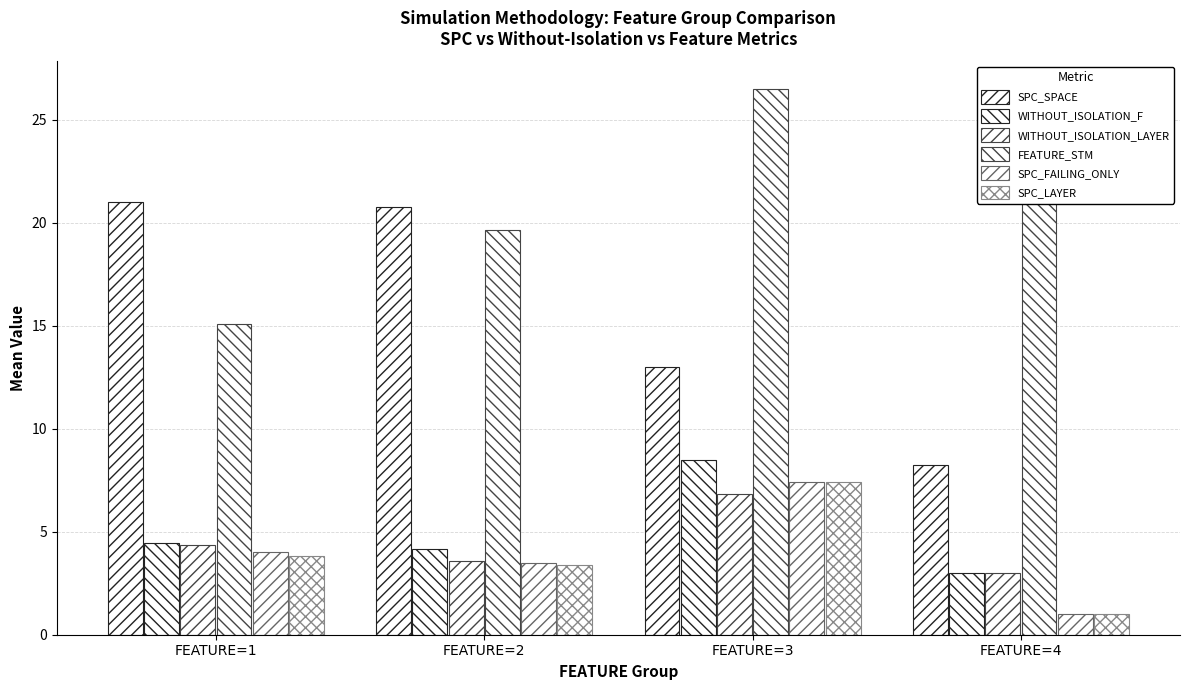

Reading left to right, extract all data points from this chart.

SPC_SPACE: FEATURE=1=21.0	FEATURE=2=20.7	FEATURE=3=13.0	FEATURE=4=8.2
WITHOUT_ISOLATION_F: FEATURE=1=4.5	FEATURE=2=4.2	FEATURE=3=8.5	FEATURE=4=3.0
WITHOUT_ISOLATION_LAYER: FEATURE=1=4.4	FEATURE=2=3.6	FEATURE=3=6.8	FEATURE=4=3.0
FEATURE_STM: FEATURE=1=15.1	FEATURE=2=19.6	FEATURE=3=26.5	FEATURE=4=24.0
SPC_FAILING_ONLY: FEATURE=1=4.0	FEATURE=2=3.5	FEATURE=3=7.4	FEATURE=4=1.0
SPC_LAYER: FEATURE=1=3.8	FEATURE=2=3.4	FEATURE=3=7.4	FEATURE=4=1.0